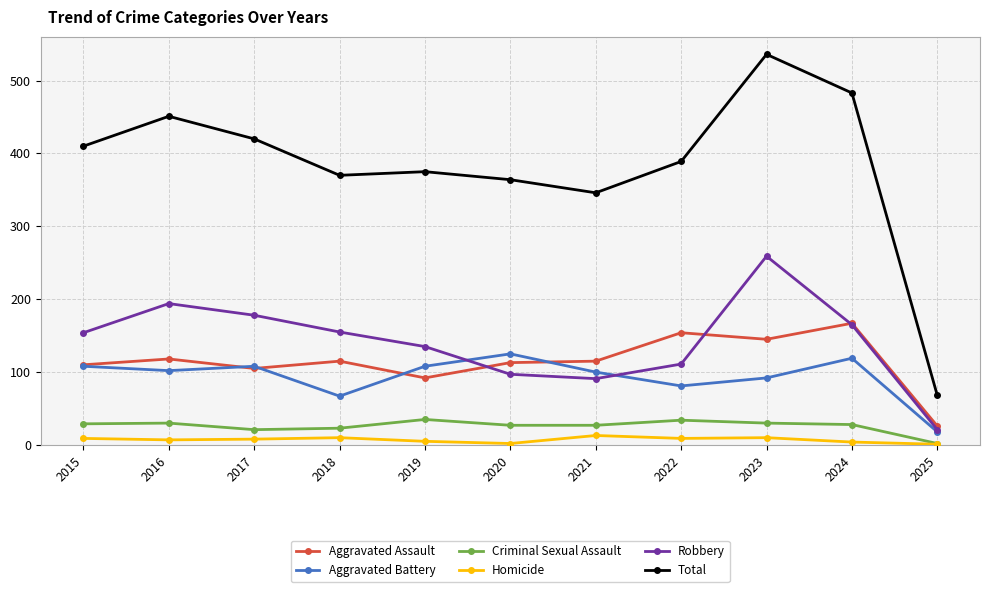

What is the total value across all series at 2015?

820